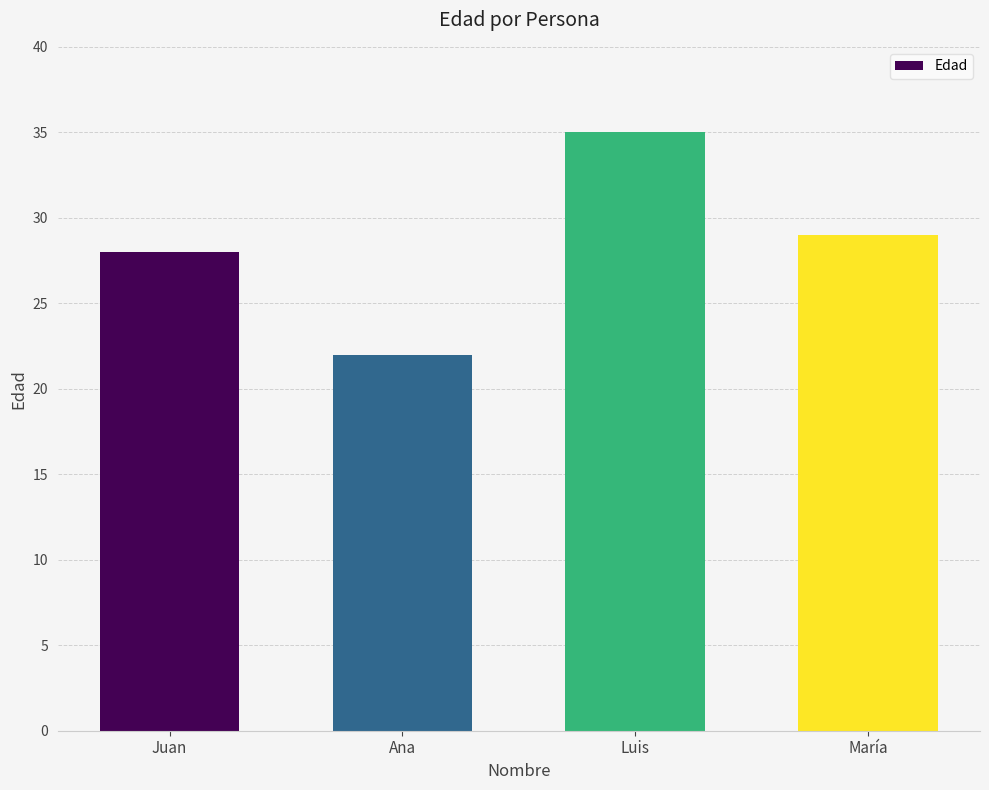

The chart shows a value of 13 at Juan. True or false?

False